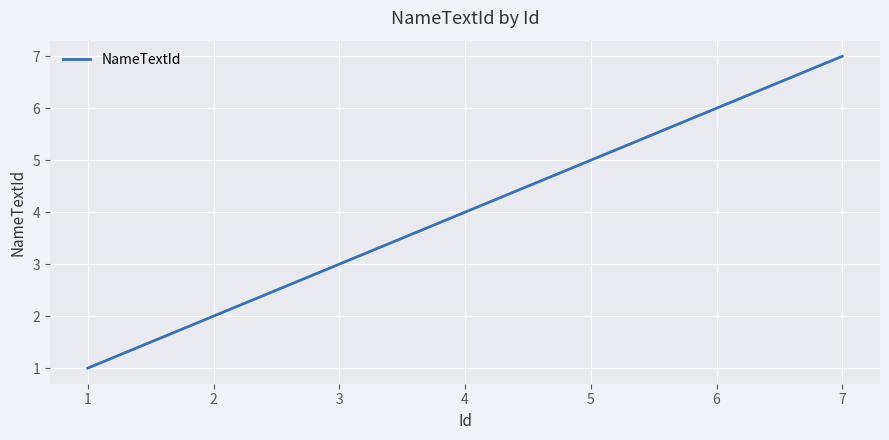

True or false: there are more than 0 points higher than both neighbors.

False